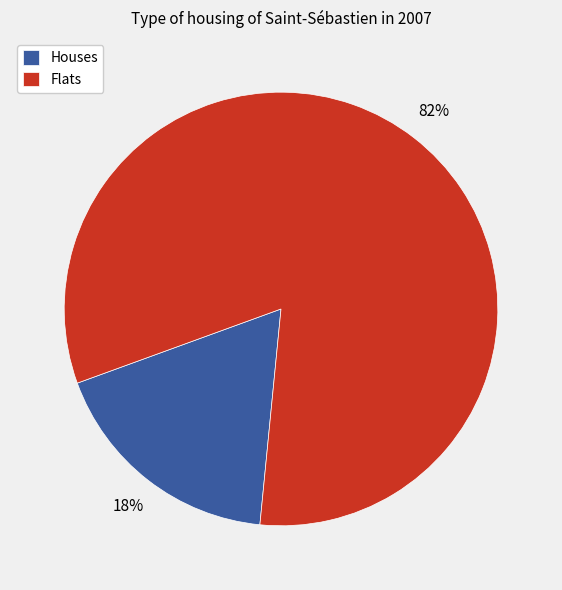

To the nearest percent, what is the average slice percentage?

50%